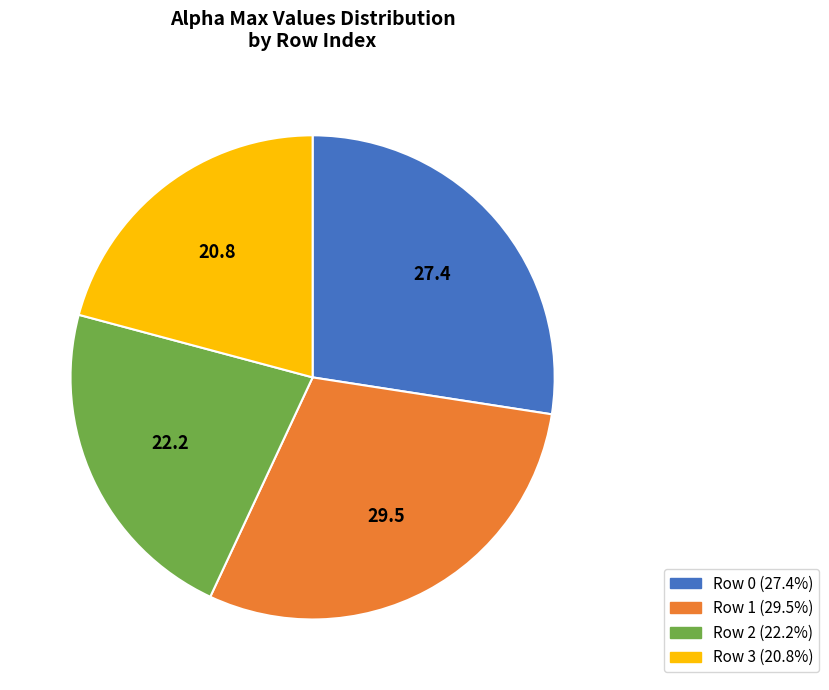

Is there any slice that represents more than half of the pie?

No